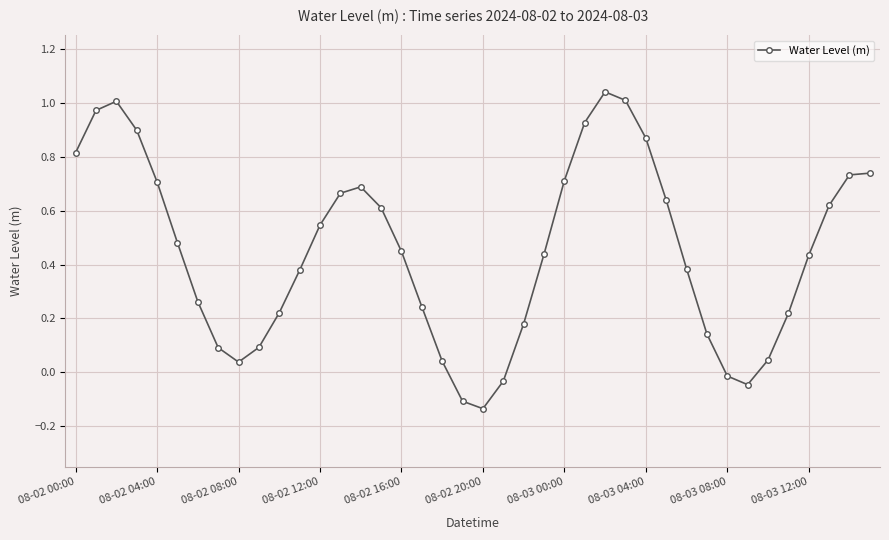

How many values are above zero?

35